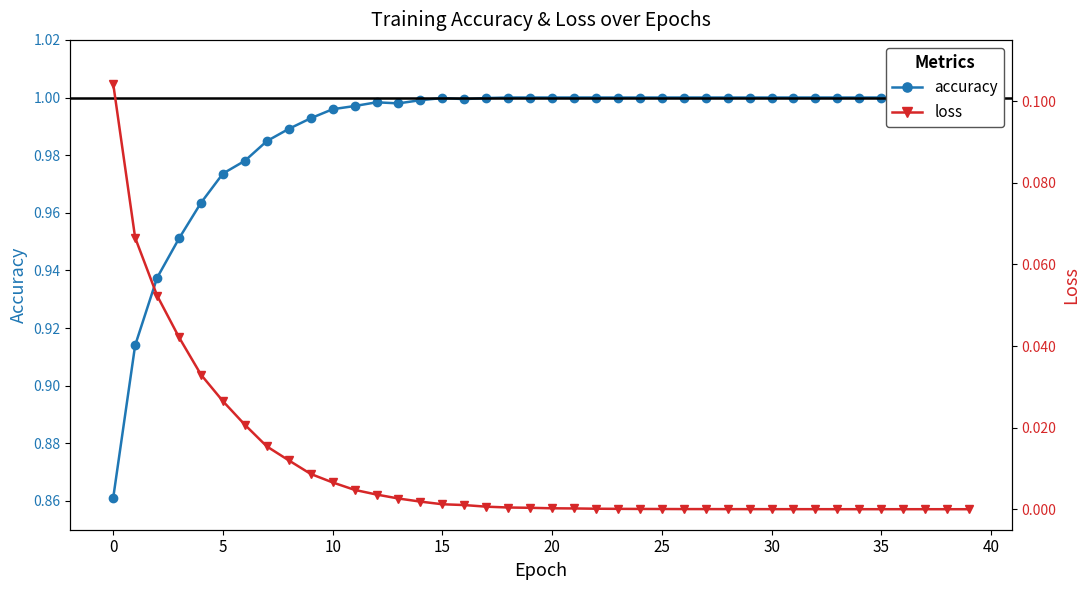

True or false: accuracy has a value of 1.5 at 15.

False